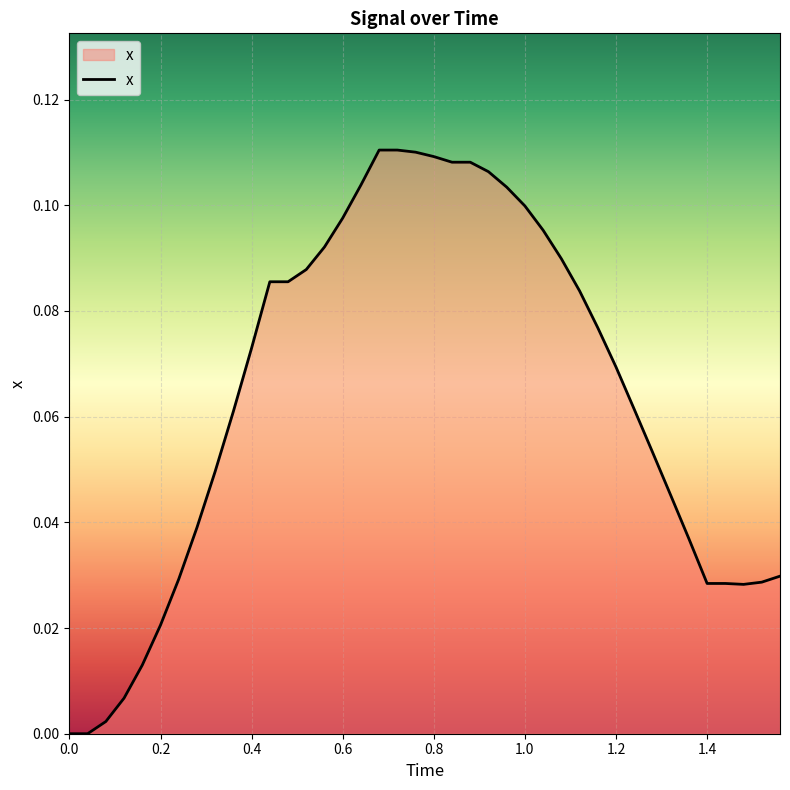

Is this an area chart (filled region under the line)?

Yes